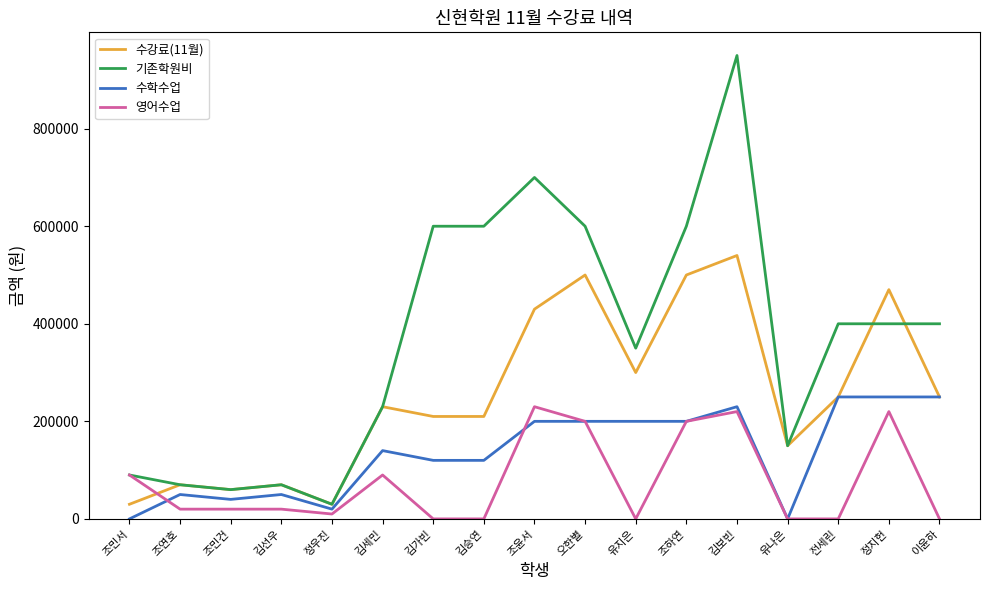

Count the number of data series in this chart.

4